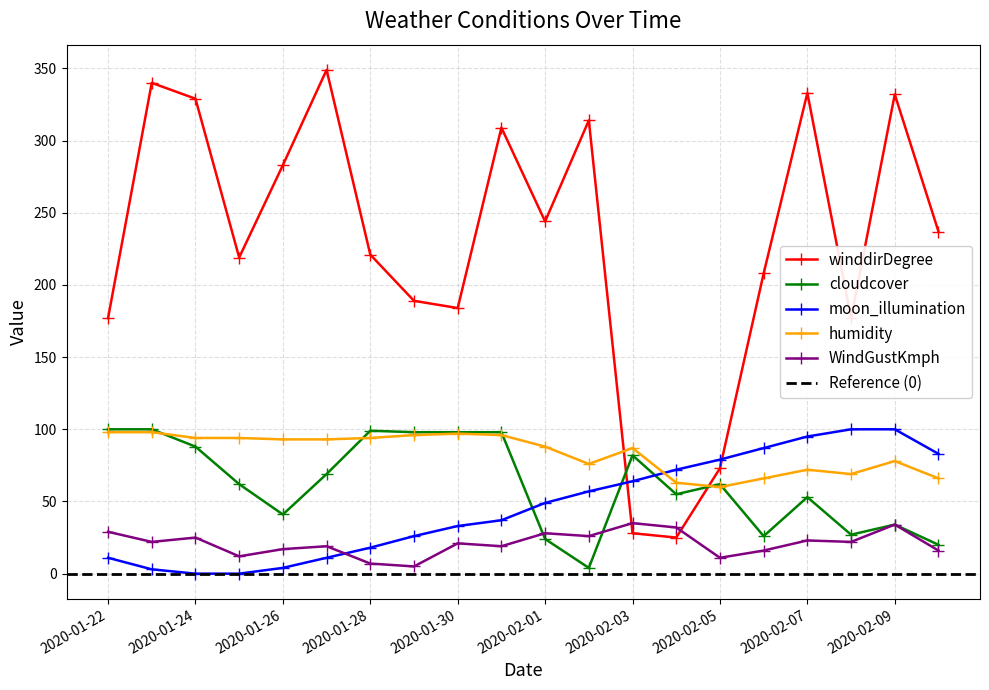

How many interior local peaks does the cloudcover series have?

5